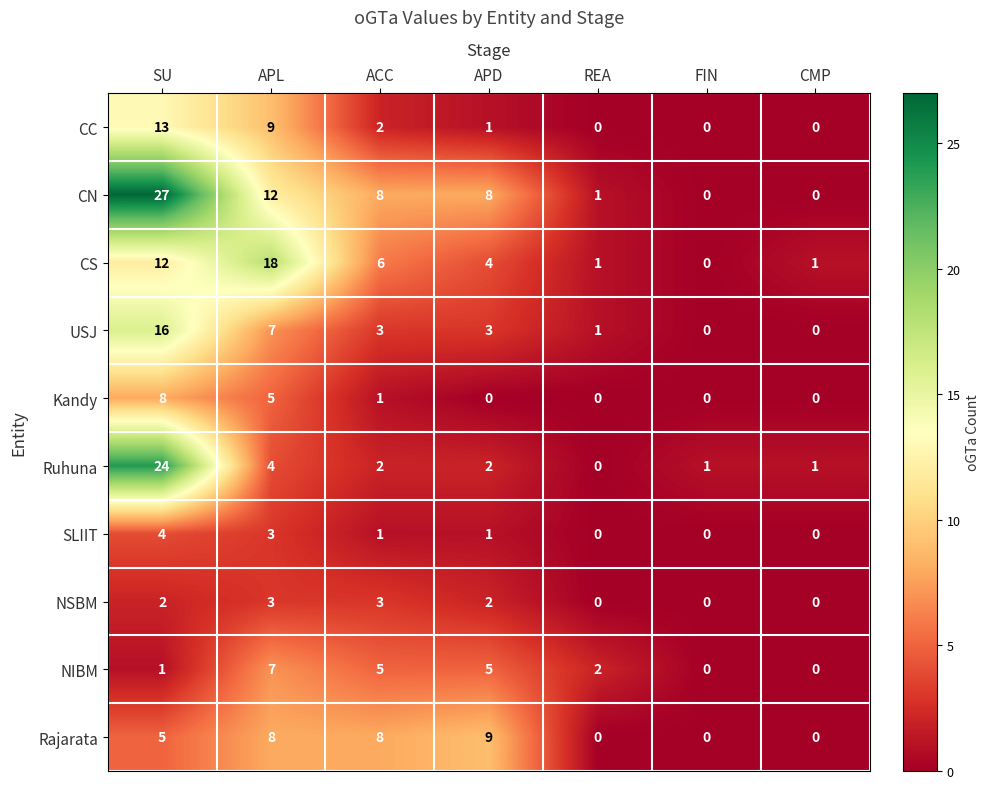

At which label is Ruhuna closest to 12?

APL